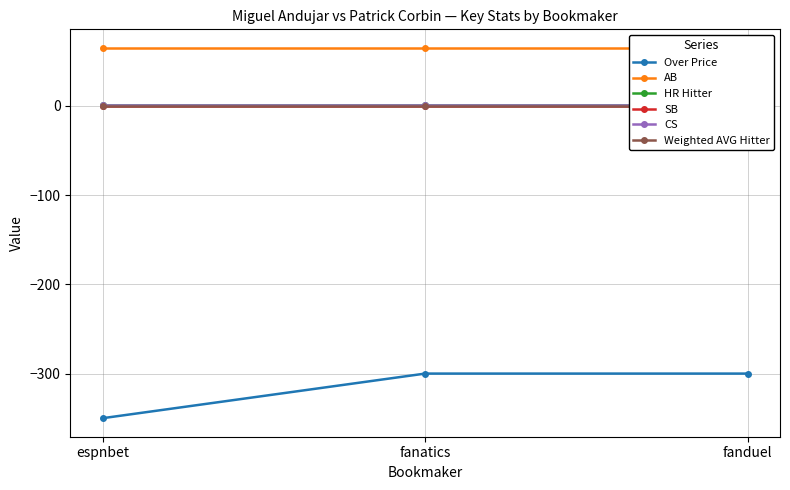

At fanduel, list the series in order from smallest to largest.

Over Price, SB, Weighted AVG Hitter, HR Hitter, CS, AB